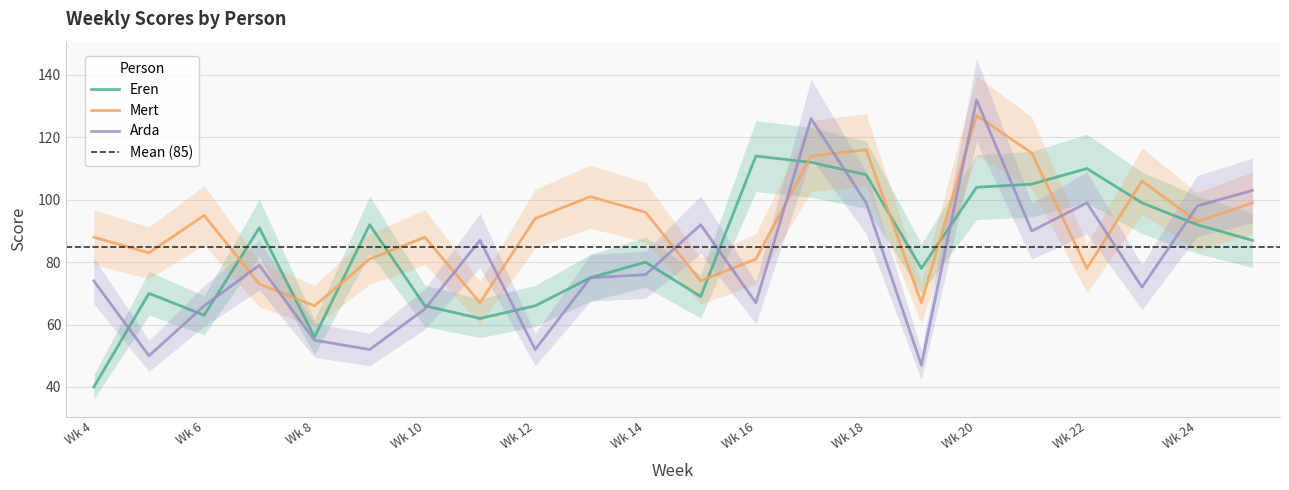

Which category has the lowest value in the Eren series?

Wk 4